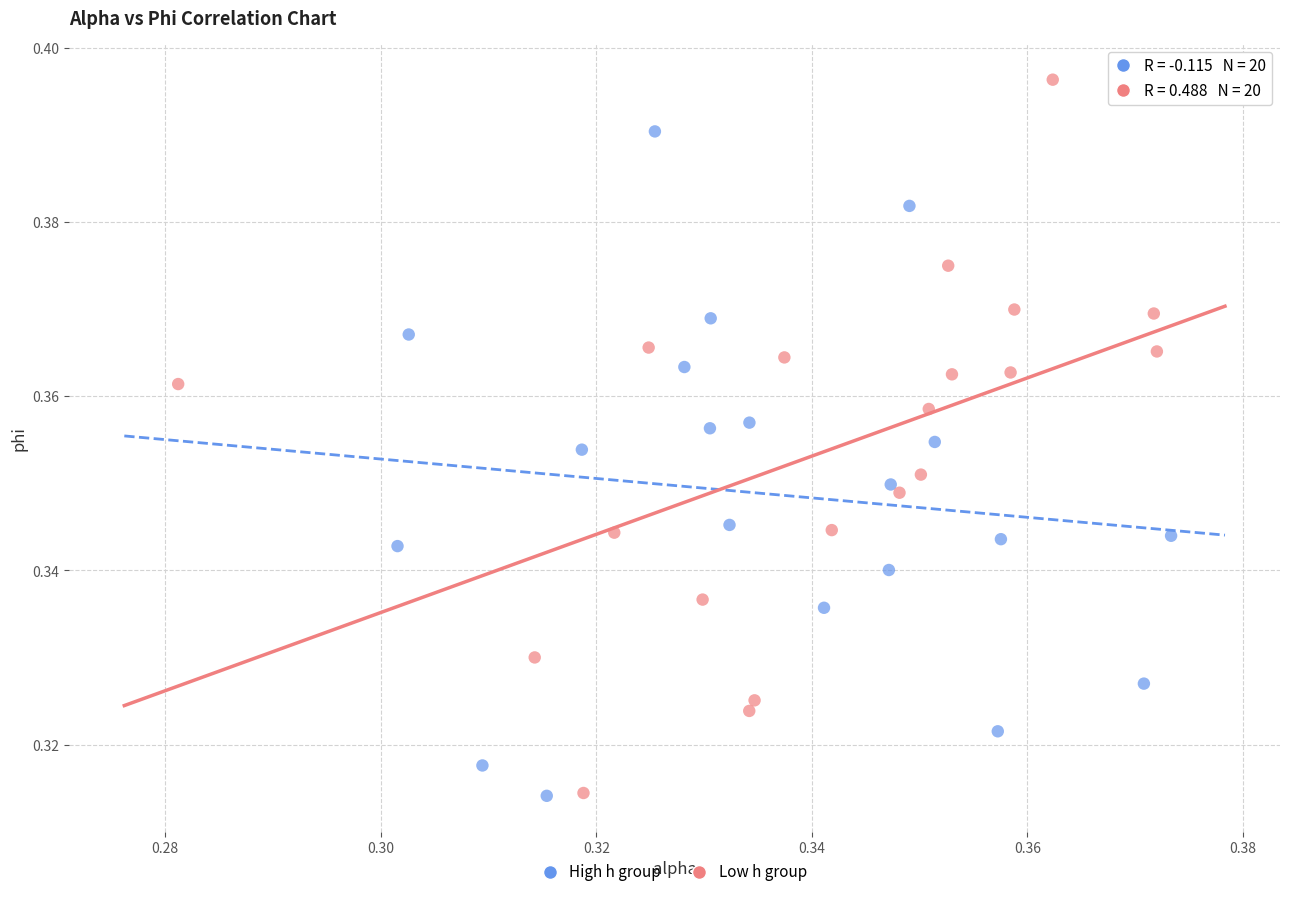

Which series has the largest Y range (max minus min)?

Low h group